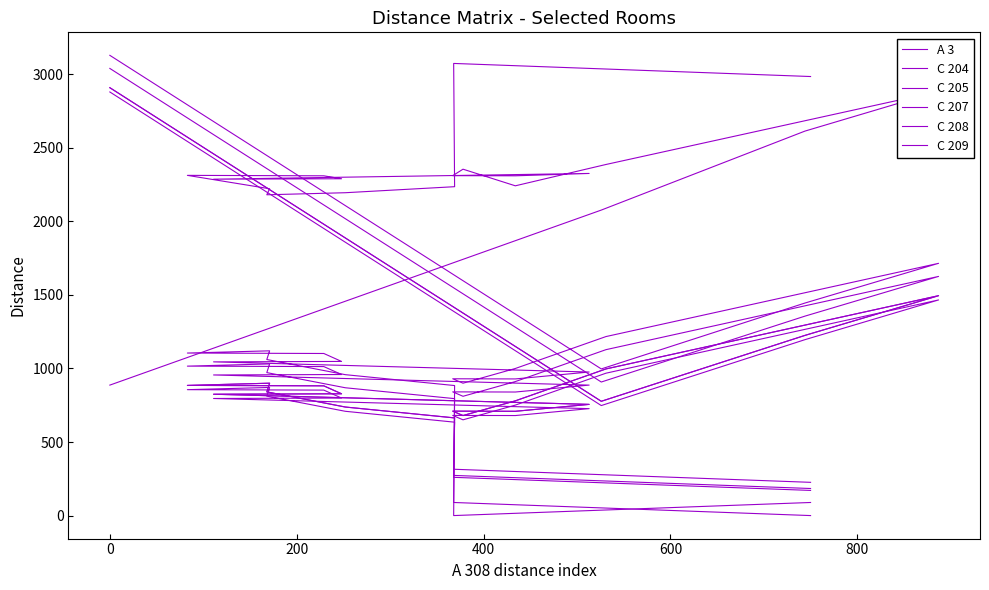

Is this an area chart (filled region under the line)?

No